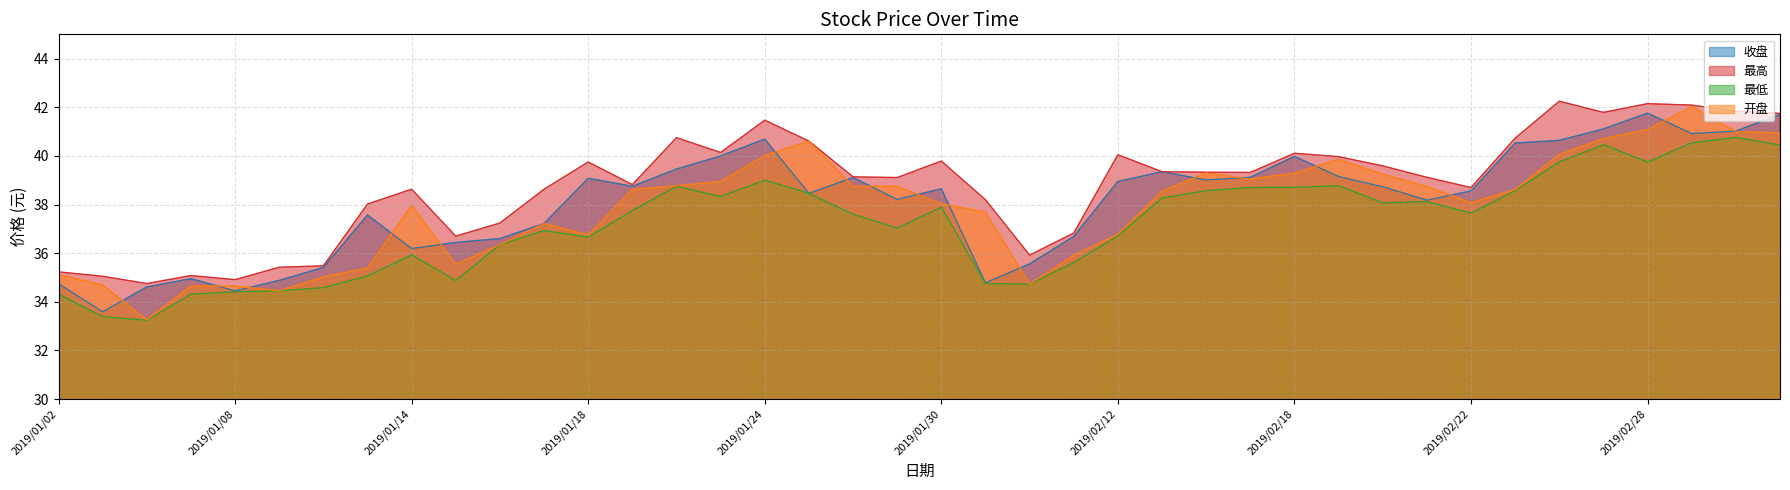

Where does the 收盘 series first go above 38?

2019/01/18